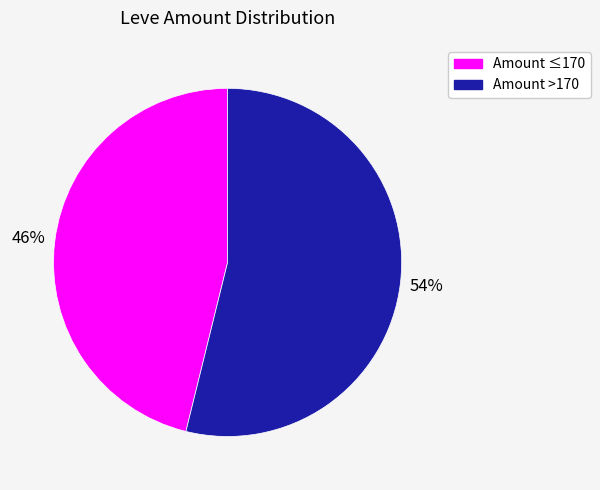

Is there any slice that represents more than half of the pie?

Yes